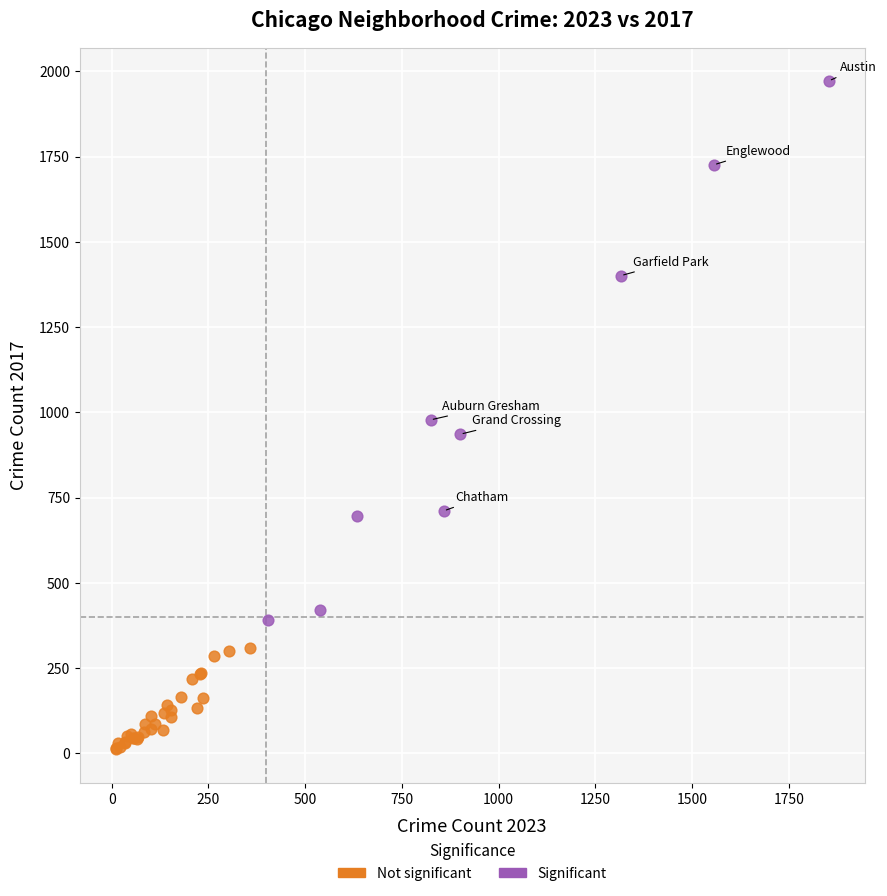

Which series reaches the minimum Y coordinate?

Not significant